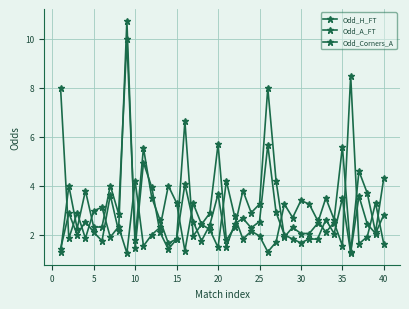

How many lines are shown in the chart?

3